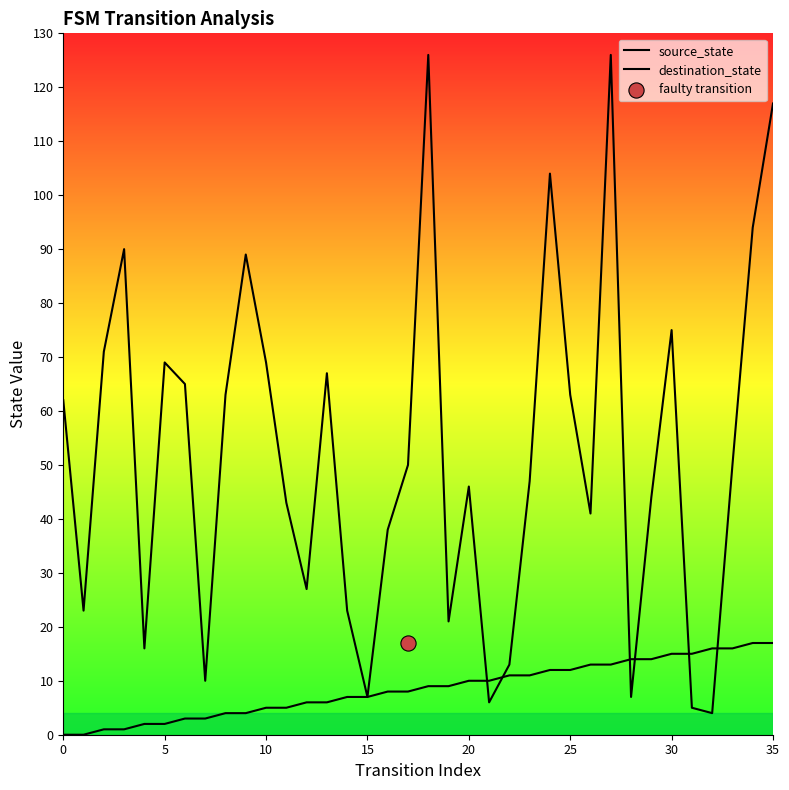

What are all the series names shown in the legend?

source_state, destination_state